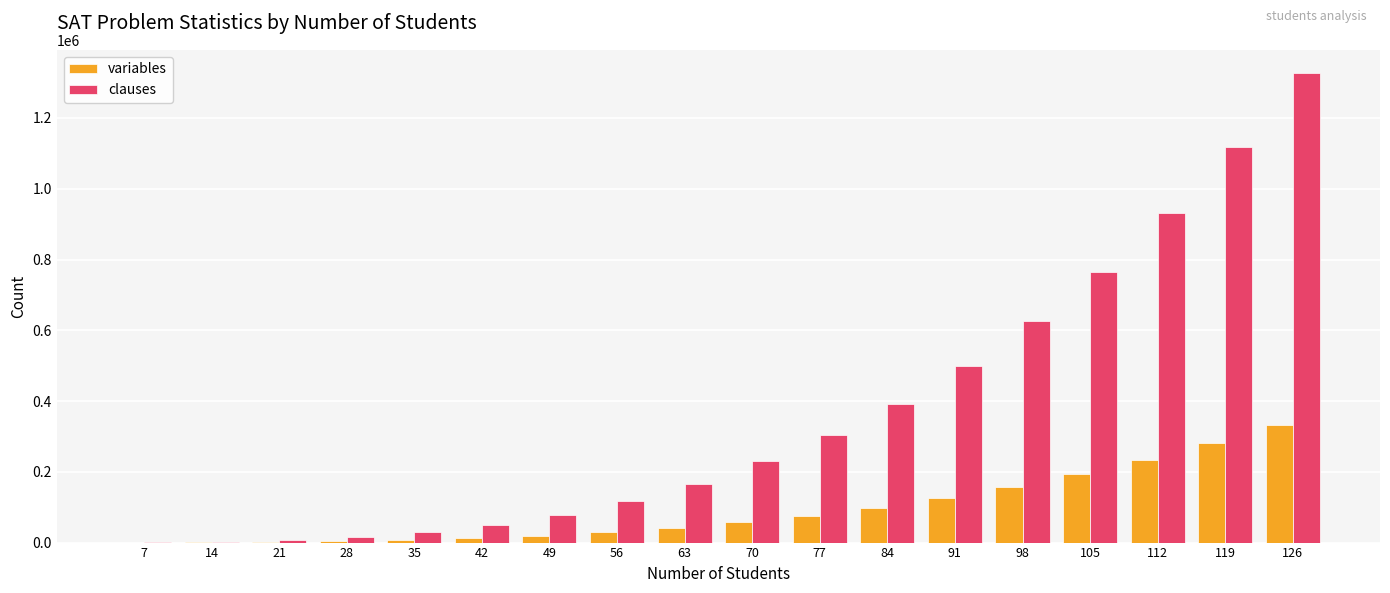

What is the sum of all variables values?

1672608